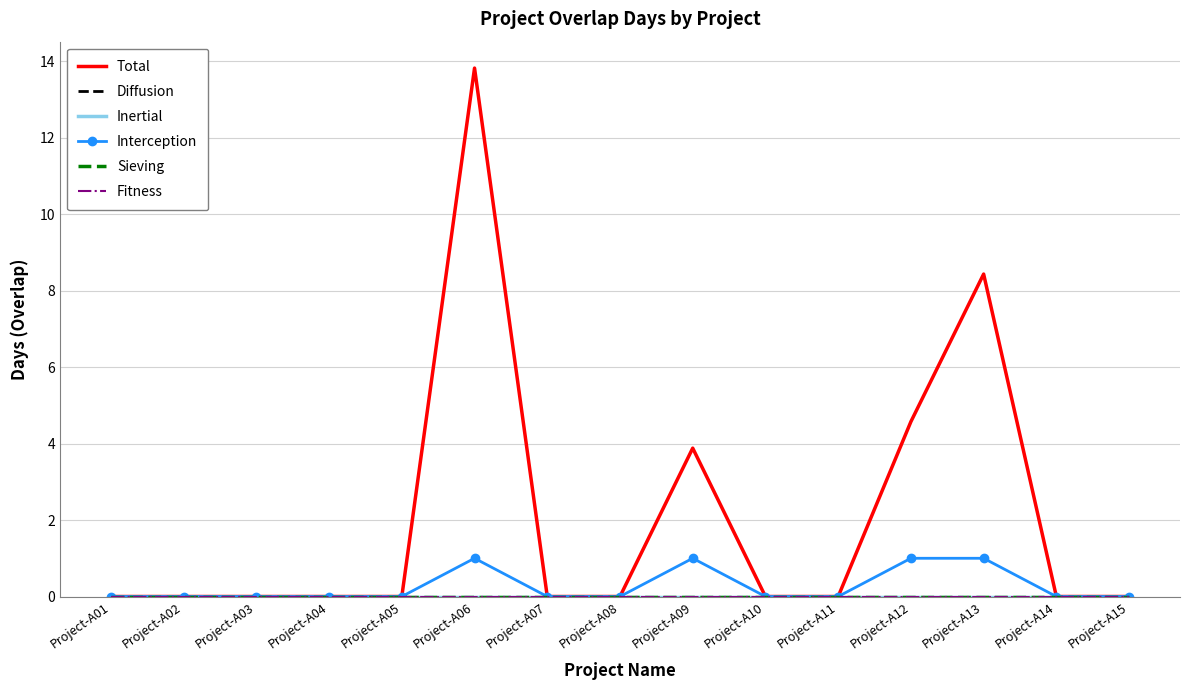

True or false: Interception has a value of 0.0 at Project-A14.

True